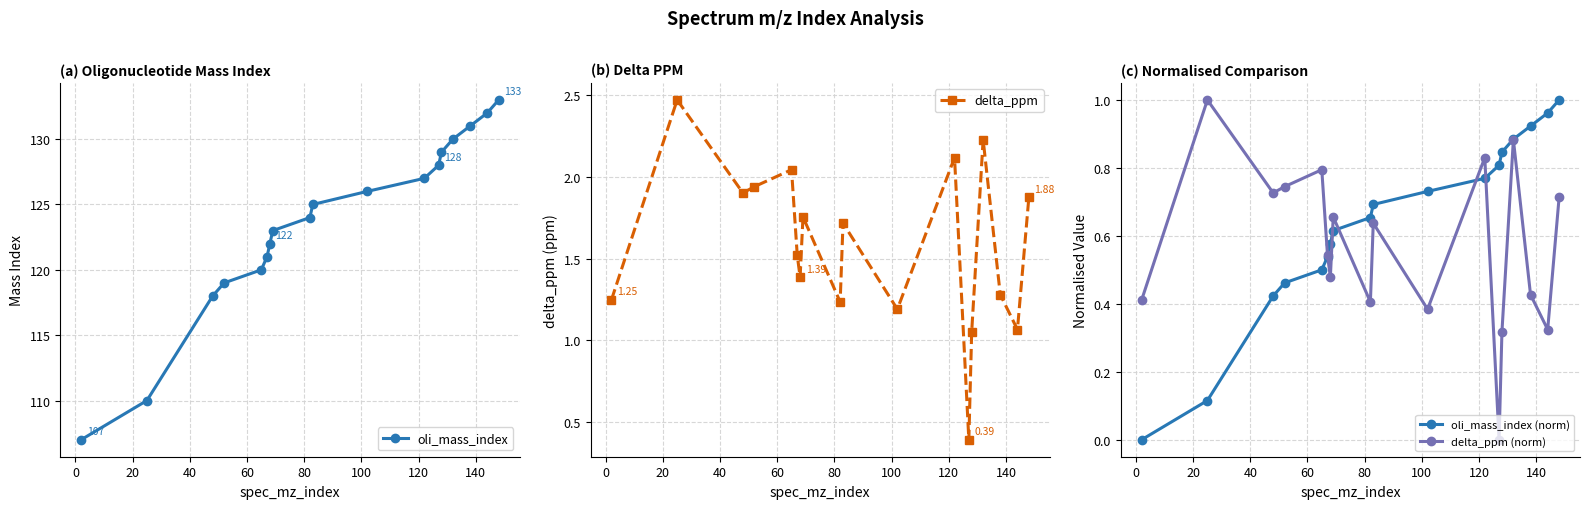

In delta_ppm, how many points are lower than both neighbors (excluding endpoints)?

6